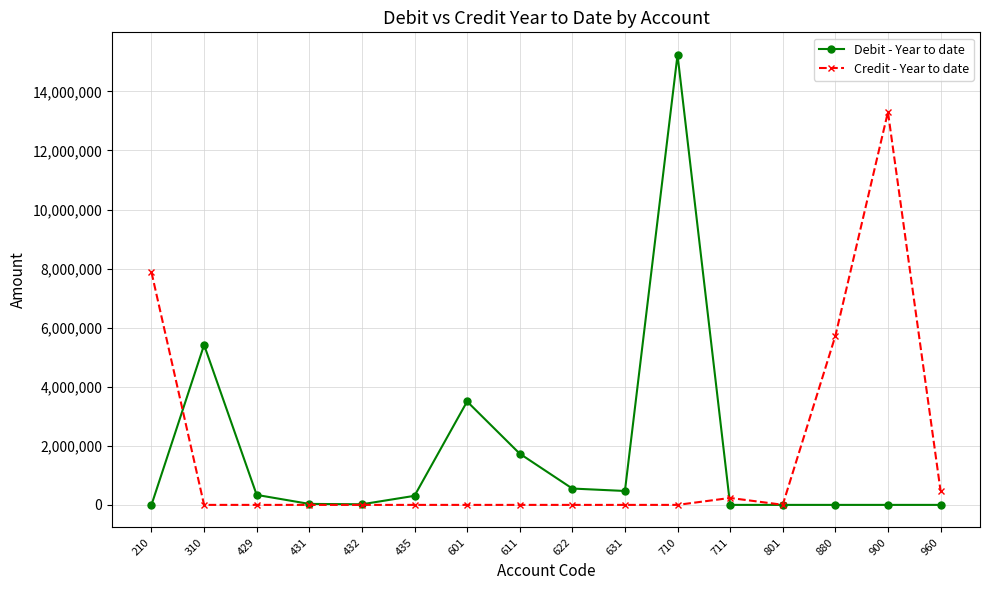

How many values in the Debit - Year to date series are below 306921?

8